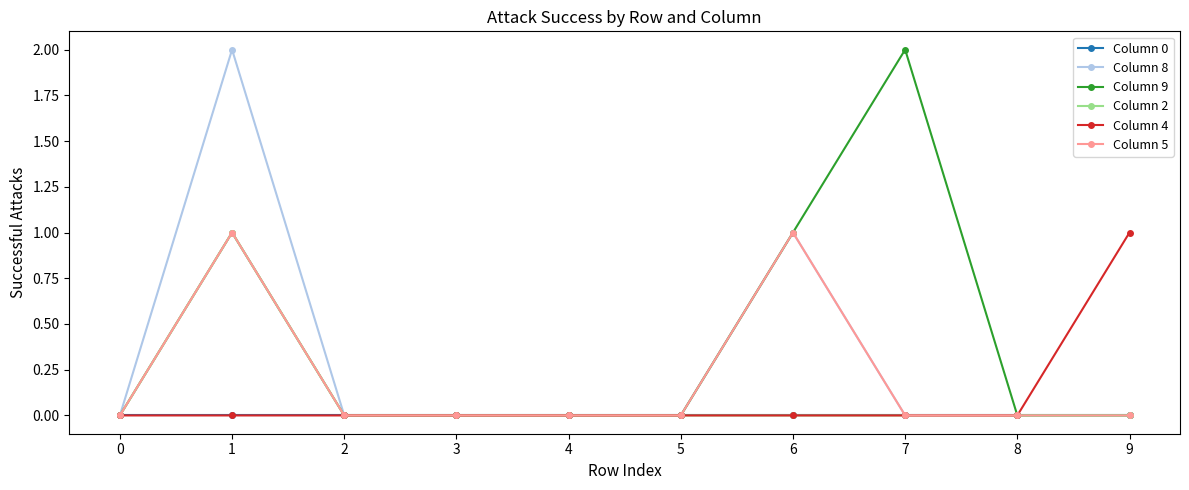

Is it true that Column 9 equals 0 at 3?

True